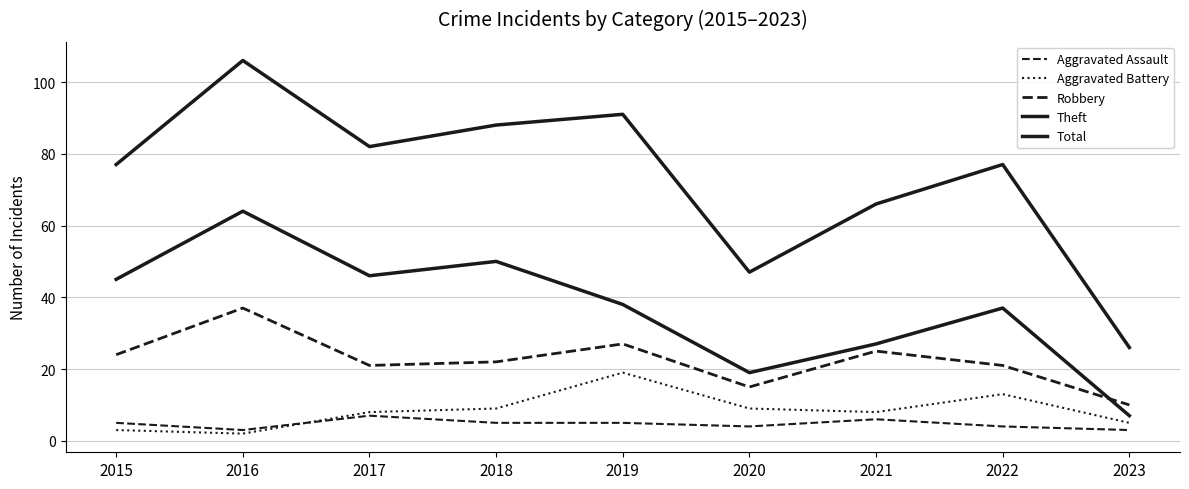

Which category has the highest value in the Aggravated Battery series?

2019